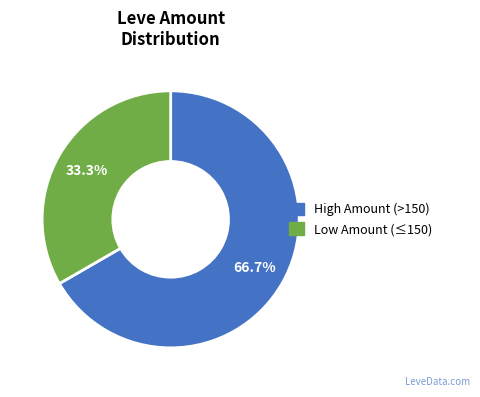

Is there any slice that represents more than half of the pie?

Yes